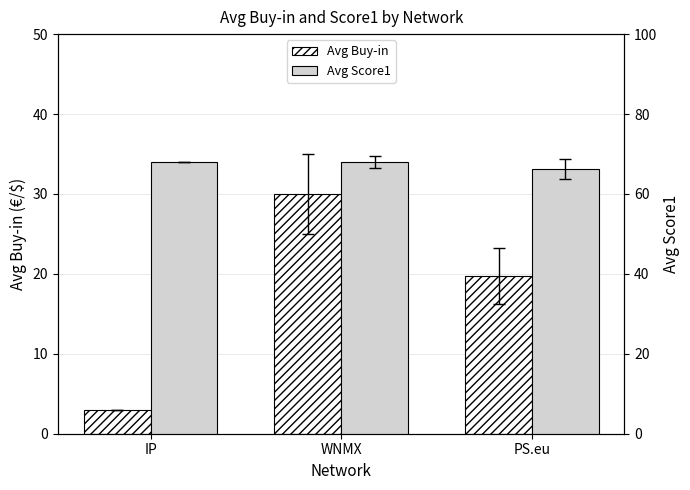

At which category is the sum across all series the highest?

WNMX